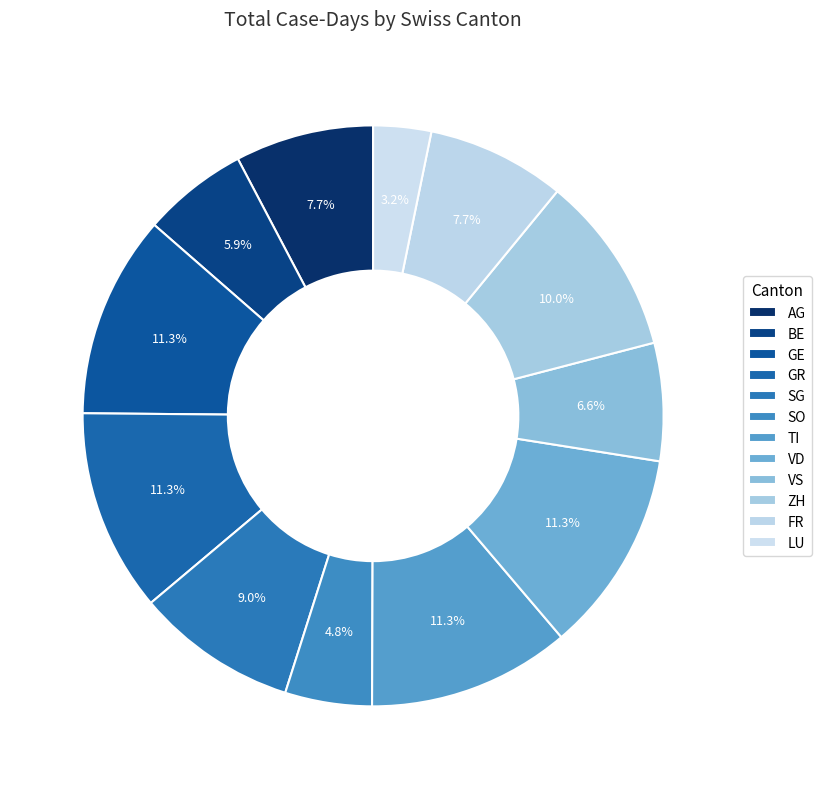

How many segments does this pie chart have?

12